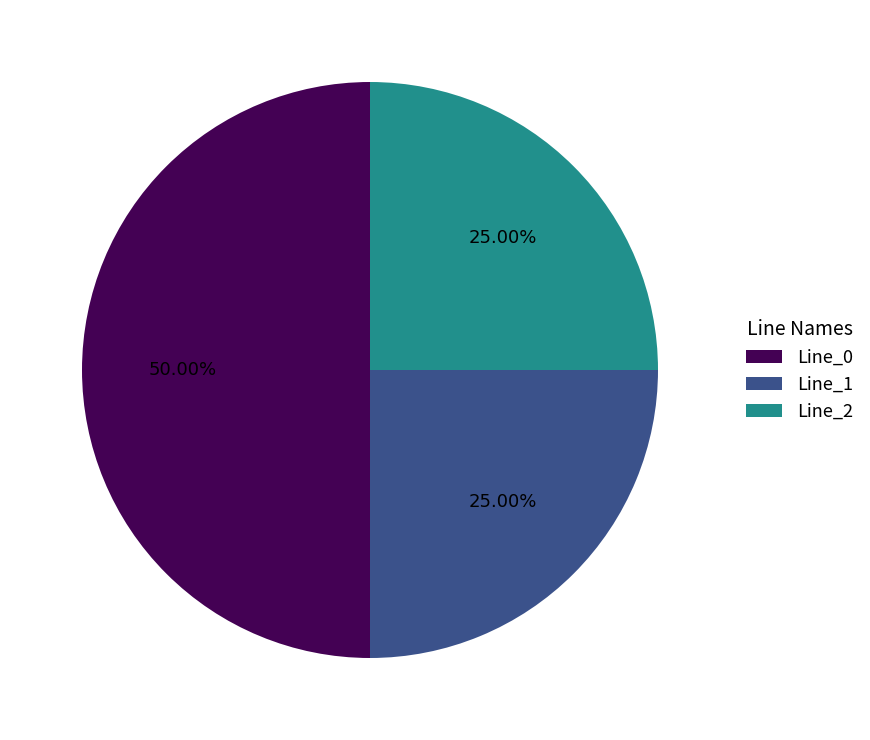

The Line_0 slice represents 50% of the pie. True or false?

True